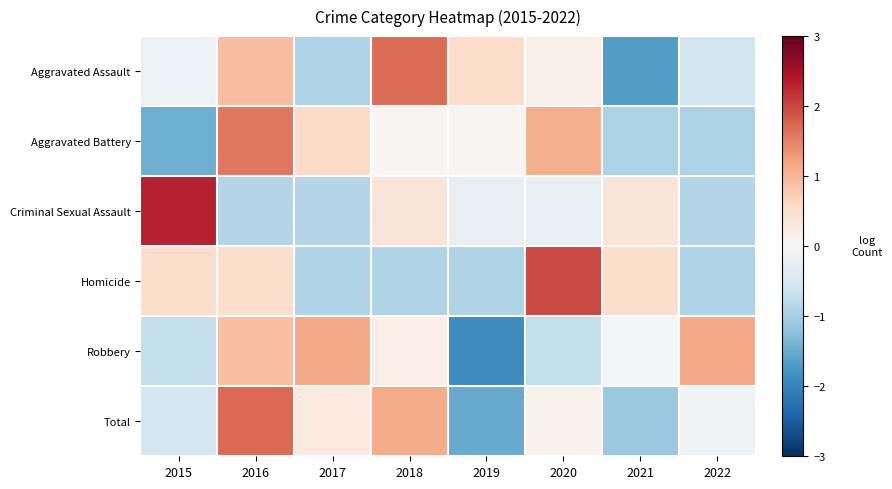

Reading left to right, what are all the values shown in this chart?

Aggravated Assault: 2015=-0.2	2016=0.9	2017=-0.9	2018=1.7	2019=0.6	2020=0.2	2021=-1.7	2022=-0.6
Aggravated Battery: 2015=-1.5	2016=1.6	2017=0.6	2018=0.1	2019=0.1	2020=1.1	2021=-1.0	2022=-1.0
Criminal Sexual Assault: 2015=2.3	2016=-0.9	2017=-0.9	2018=0.4	2019=-0.2	2020=-0.2	2021=0.4	2022=-0.9
Homicide: 2015=0.5	2016=0.5	2017=-0.9	2018=-0.9	2019=-0.9	2020=2.0	2021=0.5	2022=-0.9
Robbery: 2015=-0.7	2016=0.9	2017=1.1	2018=0.2	2019=-1.9	2020=-0.7	2021=-0.0	2022=1.1
Total: 2015=-0.5	2016=1.7	2017=0.3	2018=1.1	2019=-1.5	2020=0.1	2021=-1.1	2022=-0.1